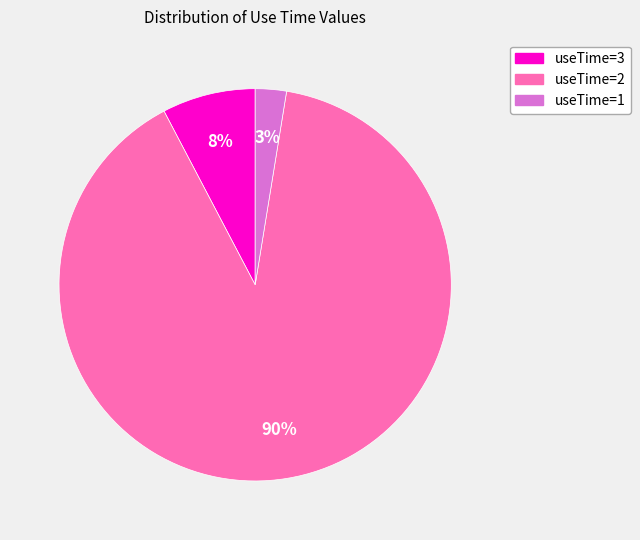

Between useTime=1 and useTime=3, which is larger?

useTime=3